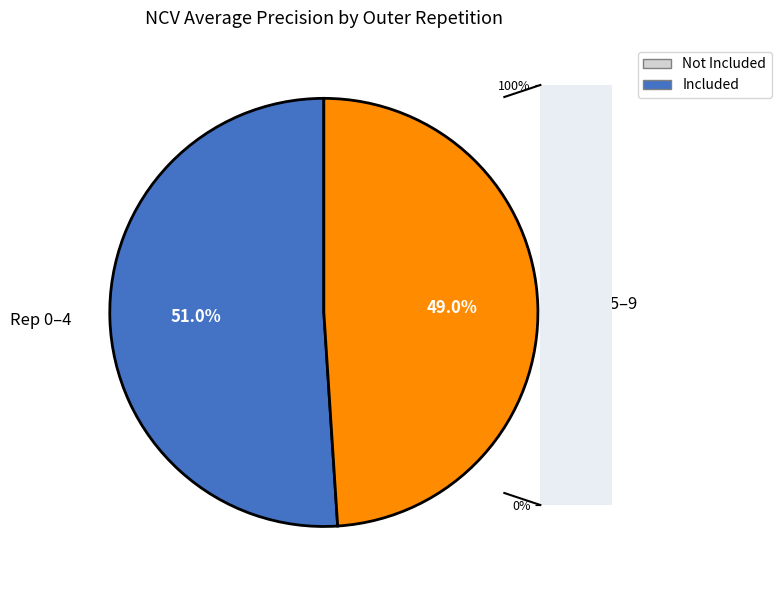

Which slice is the smallest?

Rep 5–9